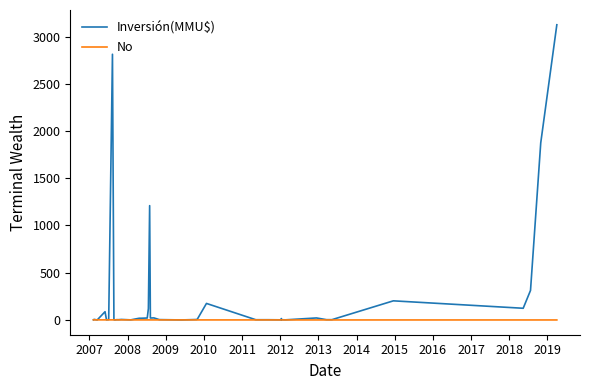

Which series has the largest range (max minus min)?

Inversión(MMU$)